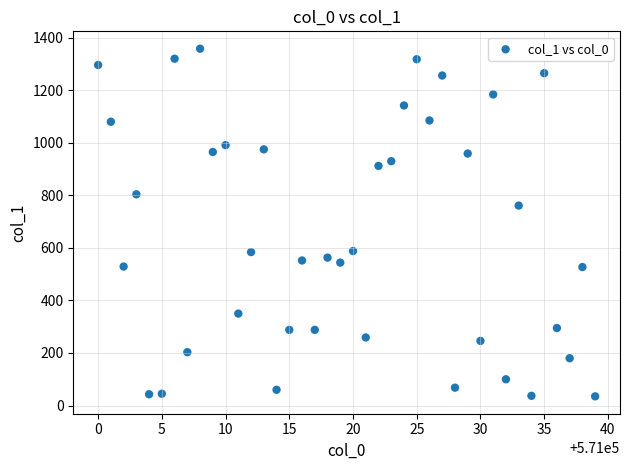

What is the range of X values (max minus min)?

39